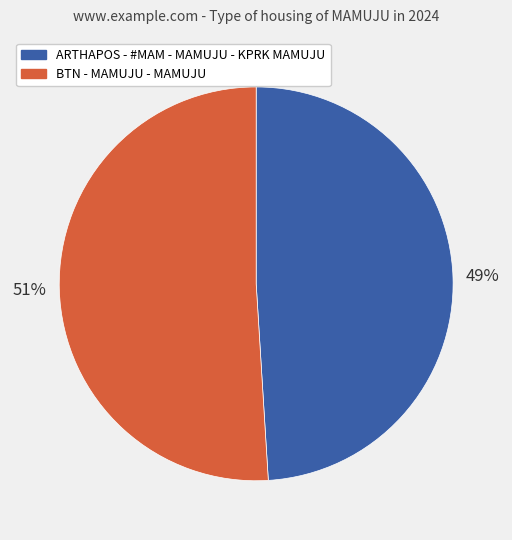

Rank the categories by value from highest to lowest.

BTN - MAMUJU - MAMUJU, ARTHAPOS - #MAM - MAMUJU - KPRK MAMUJU